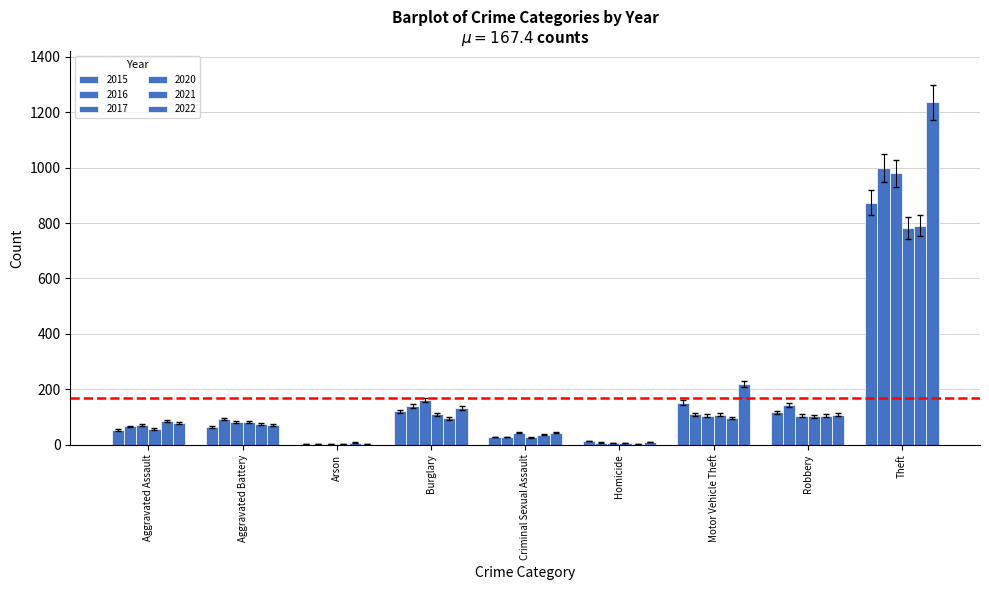

True or false: 2020 has a value of 346.5 at Theft.

False